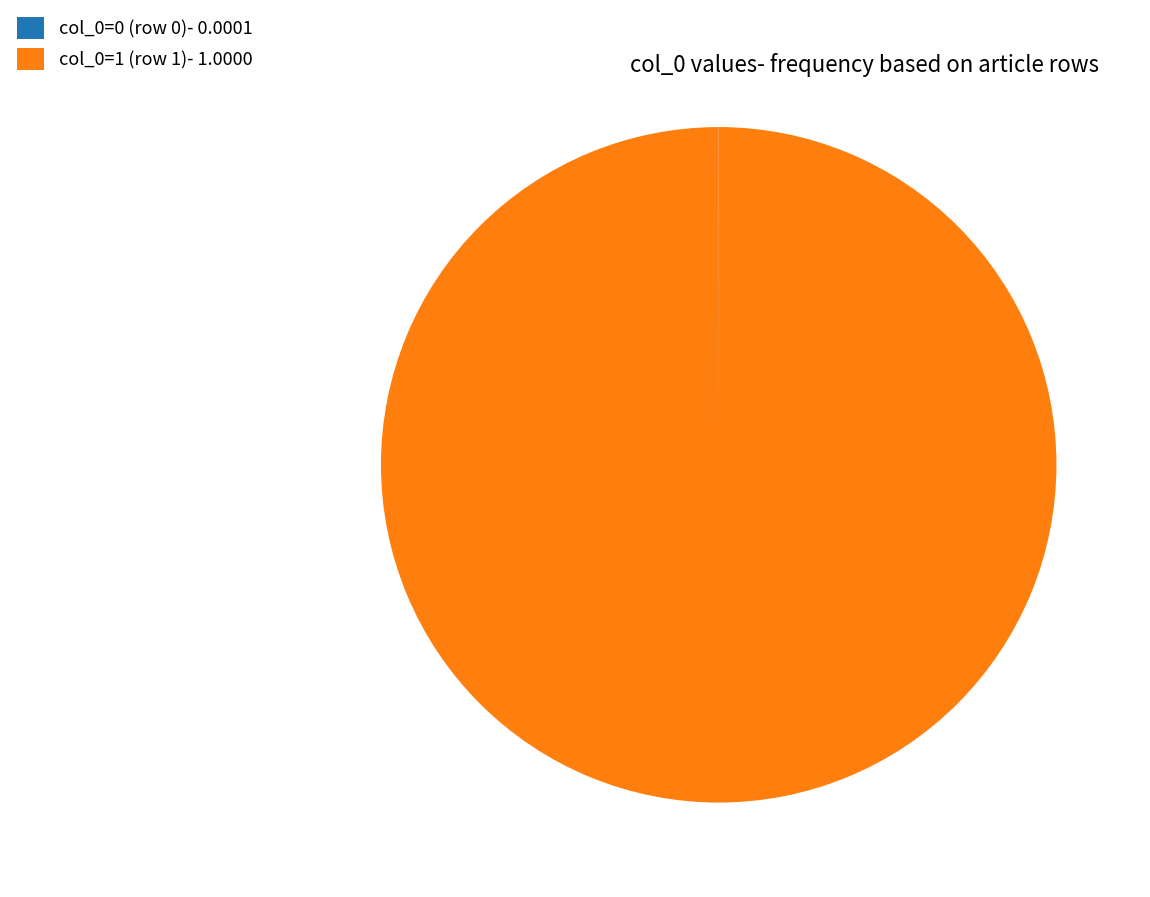

True or false: col_0=1 (row 1)- 1.0000 accounts for 88% of the total.

False